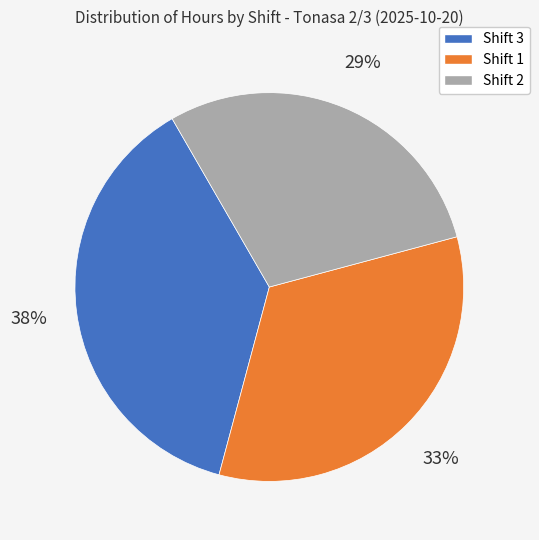

Is there a majority slice in this chart?

No